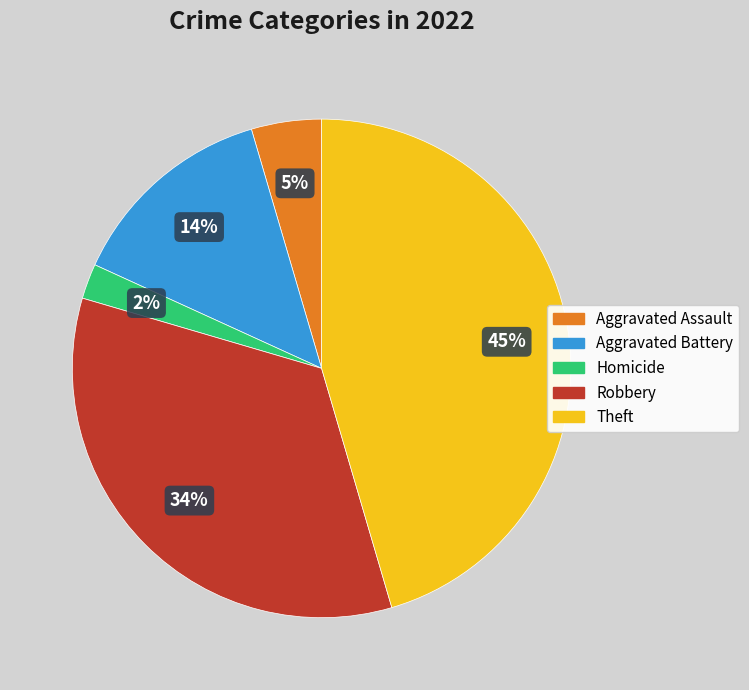

To the nearest percent, what is the difference between the largest and smallest slice percentages?

43%